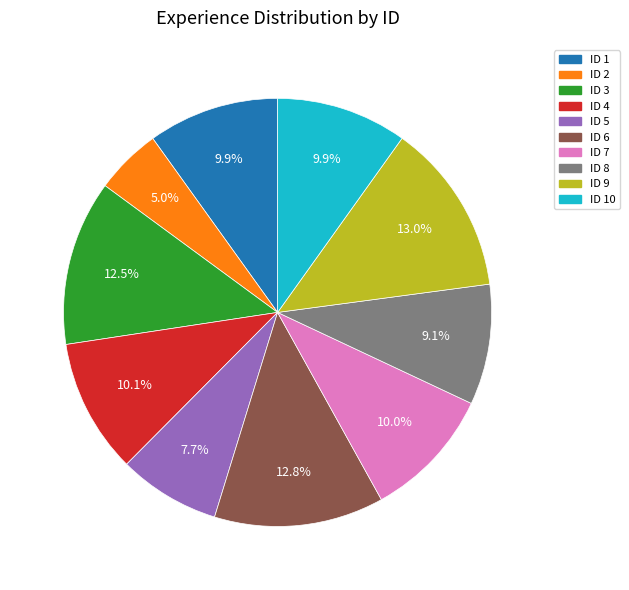

How many slices are in this pie chart?

10